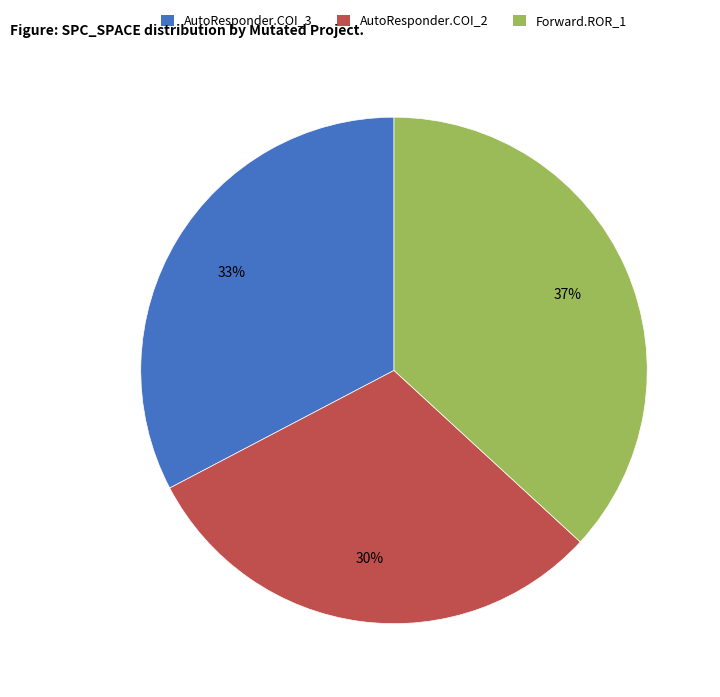

What percentage is the AutoResponder.COI_3 slice, to the nearest percent?

33%